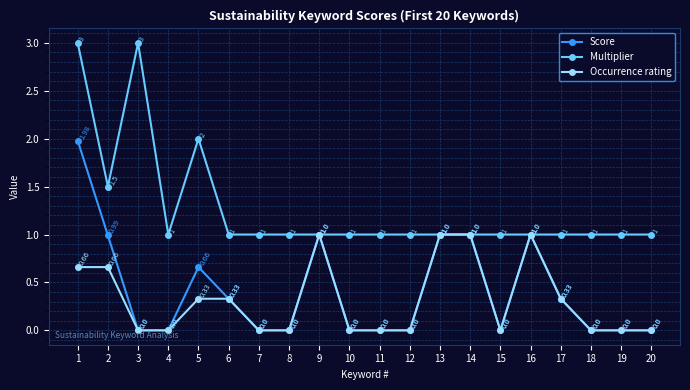

List the series in order of their peak value, lowest first.

Occurrence rating, Score, Multiplier